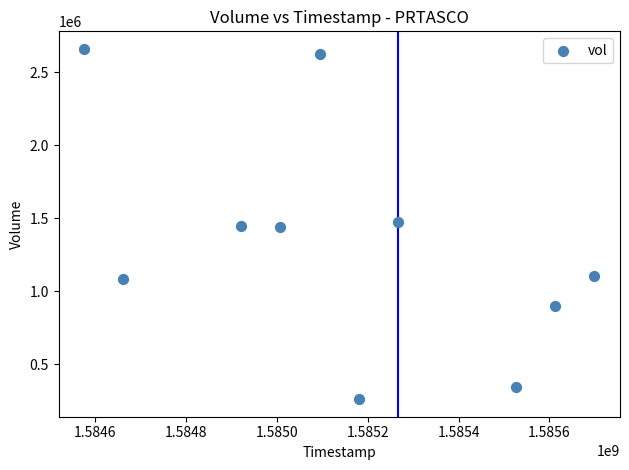

What is the range of X values (max minus min)?

1123200